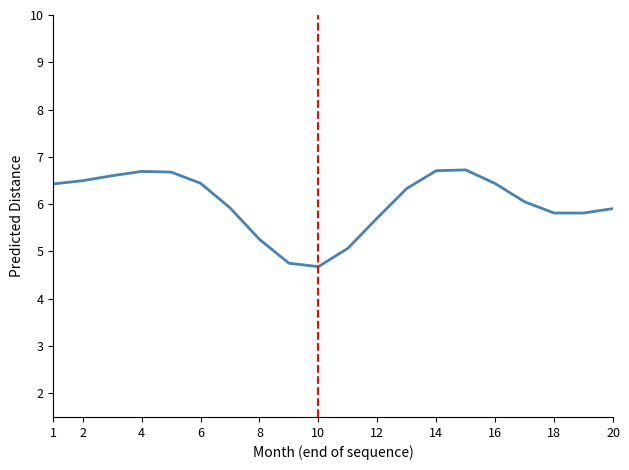

What is the difference between the maximum and minimum values?

2.0